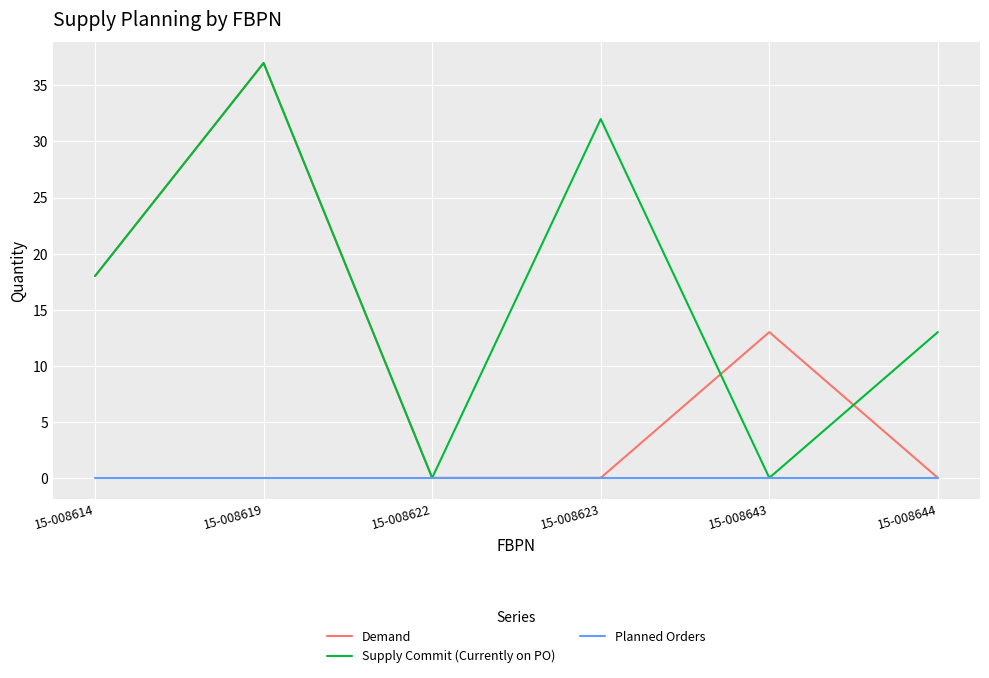

What is the greatest value displayed?

37